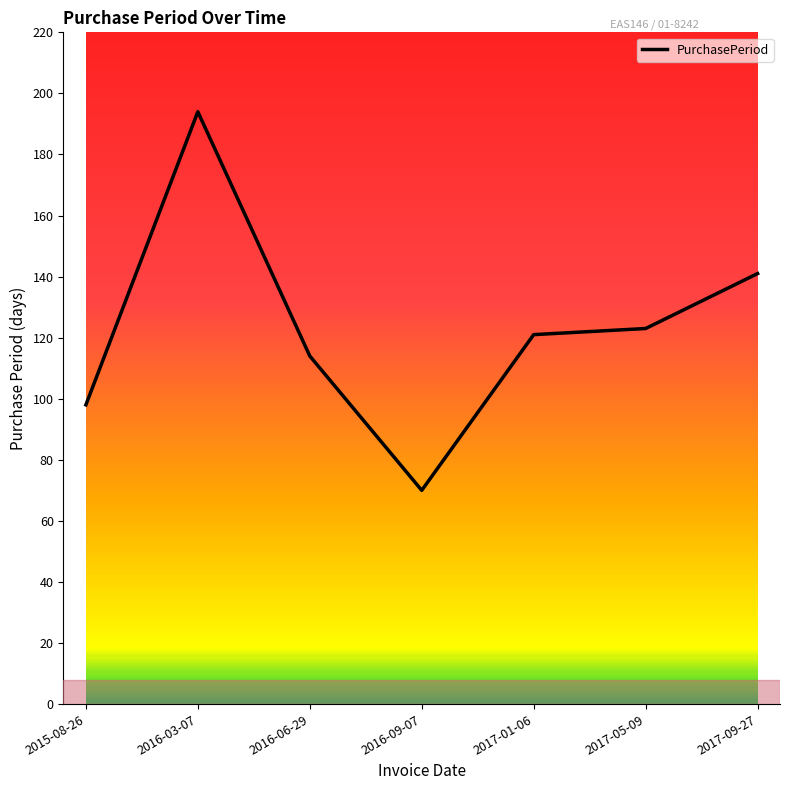

What is the average value?

123